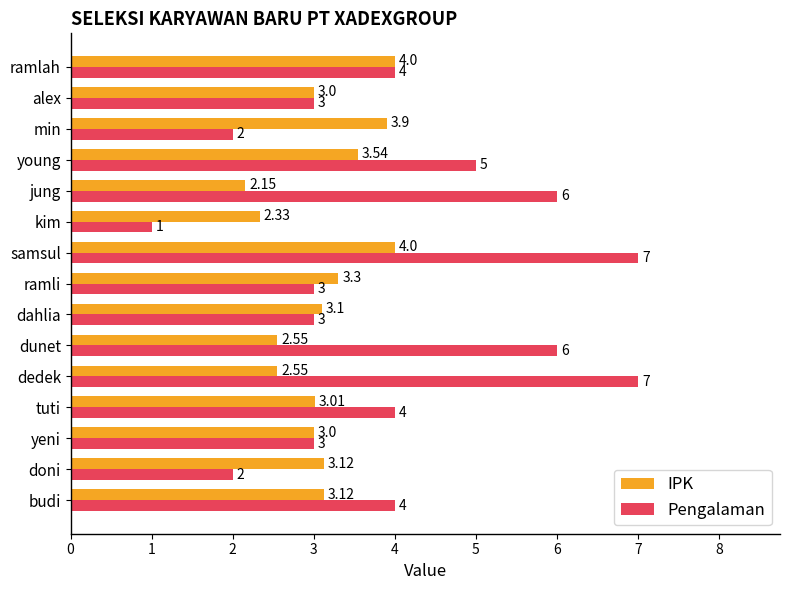

Count the Pengalaman values in the range 3 to 6.

10